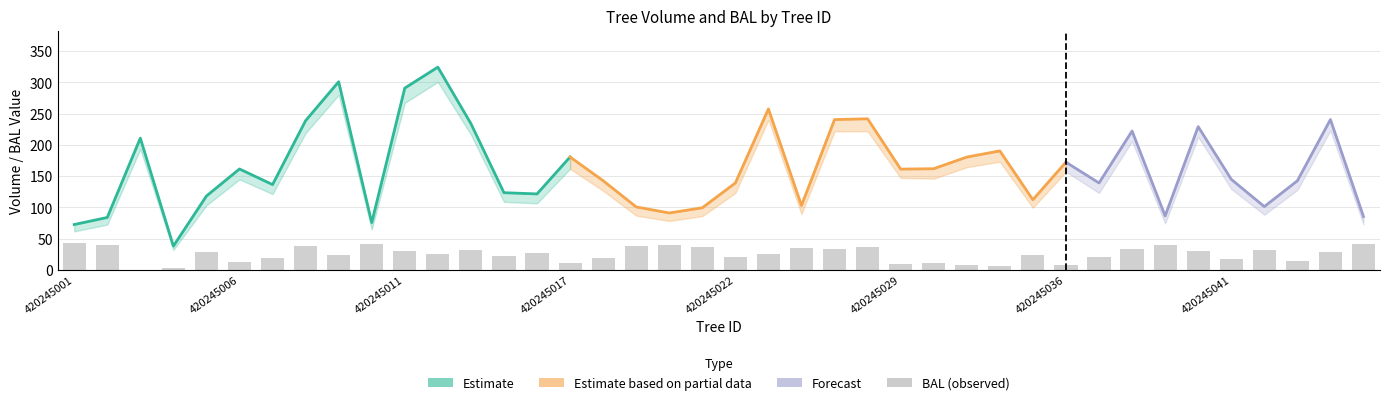

What is the difference between the maximum and minimum values in the bal_intrasp series?

42.6